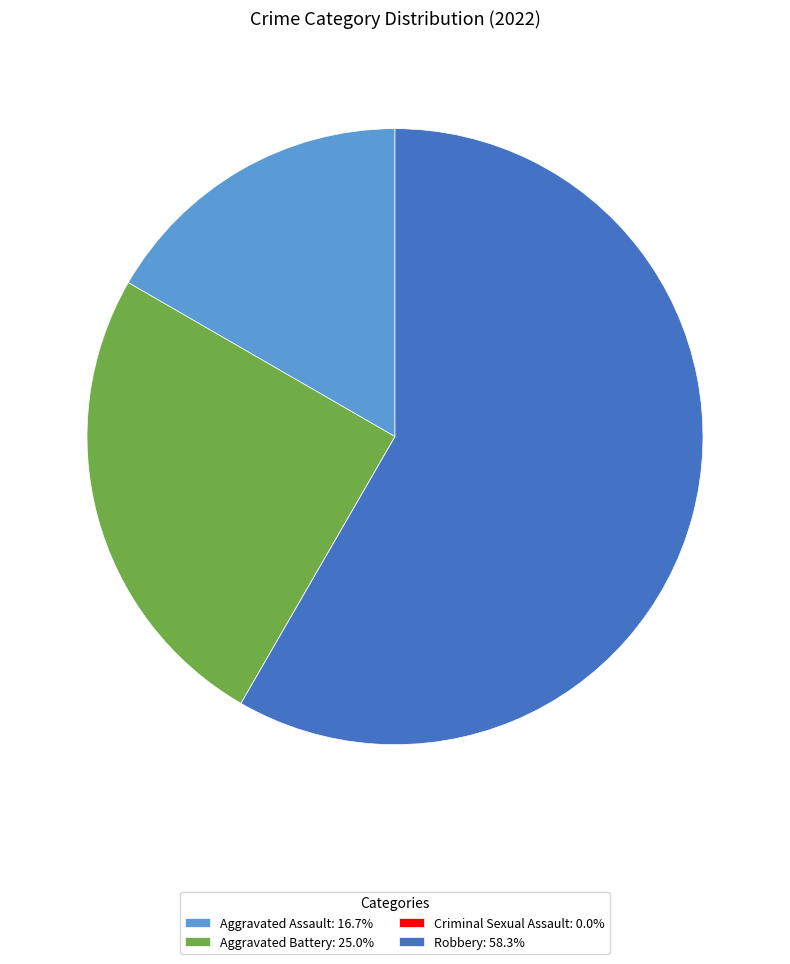

Is the sum of Aggravated Assault: 16.7% and Aggravated Battery: 25.0% greater than half?

No